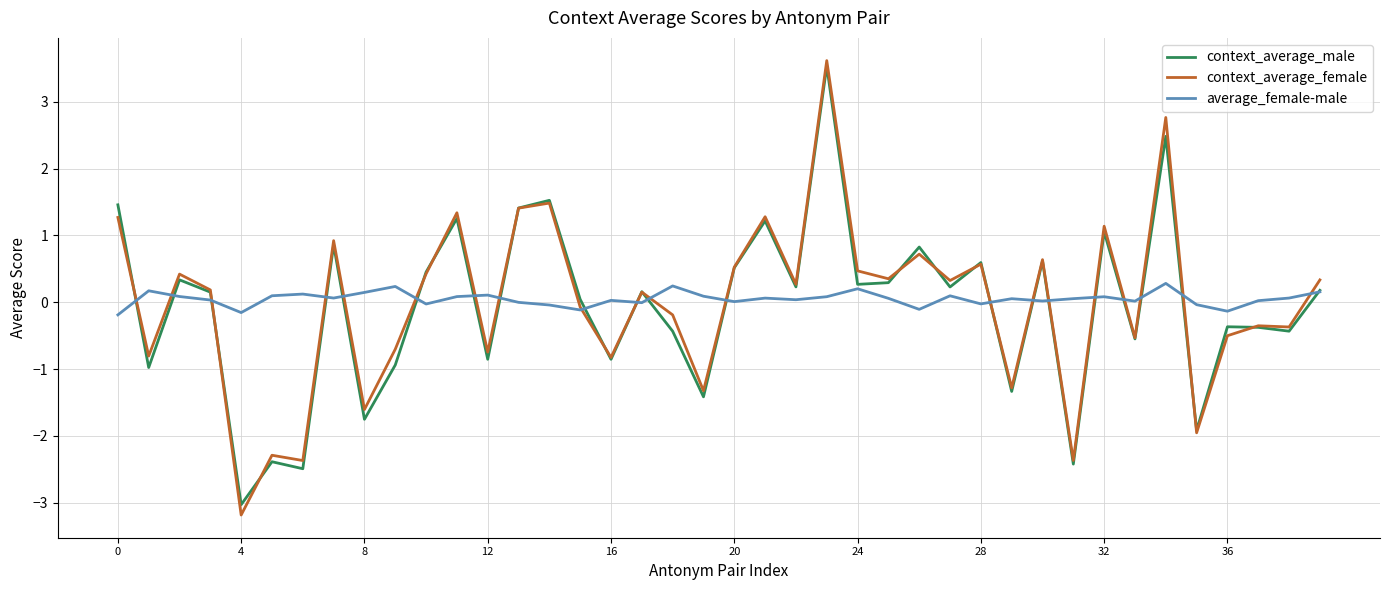

Which series has the largest range (max minus min)?

context_average_female